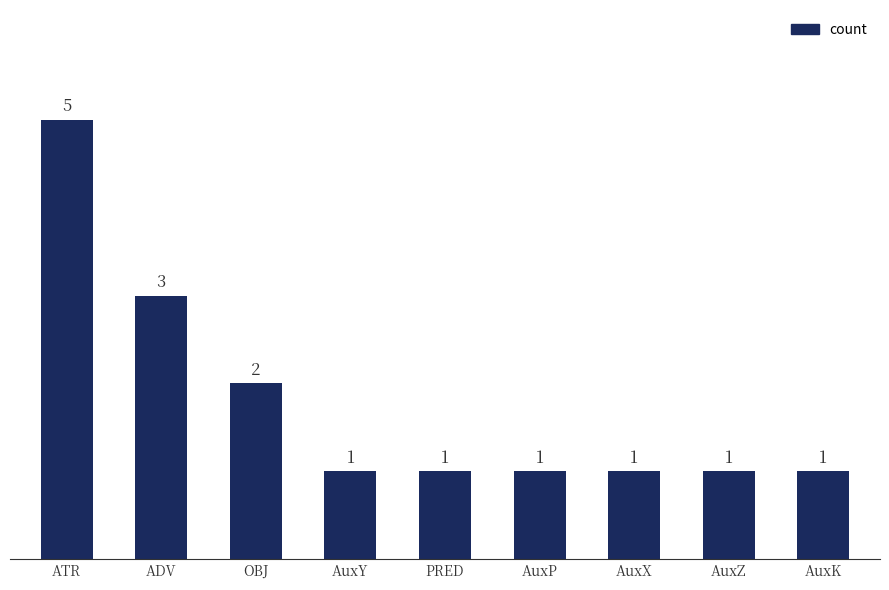

Approximately how many times larger is the value at AuxP compared to OBJ?

0.5